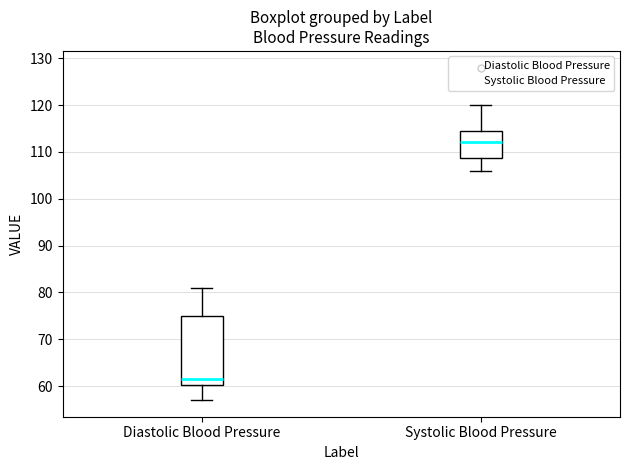

Reading left to right, read every box against the y-axis: the position of its median line, the range the box covers, and the ends of its whiskers. The values are not printed on the chart, so give them approximately, as read against the axis.

Diastolic Blood Pressure: median 62, box 60 to 75, whiskers 57 to 81
Systolic Blood Pressure: median 112, box 109 to 115, whiskers 106 to 120